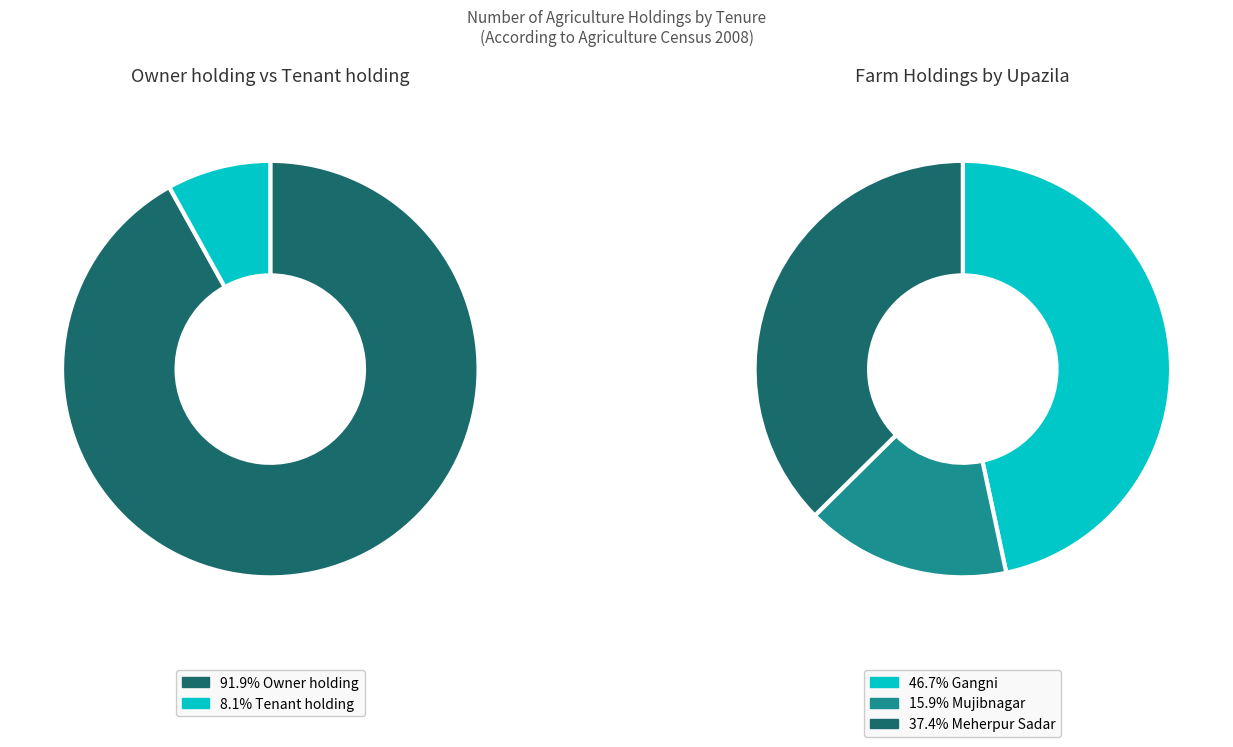

What is the smallest slice in the pie chart?

Mujibnagar